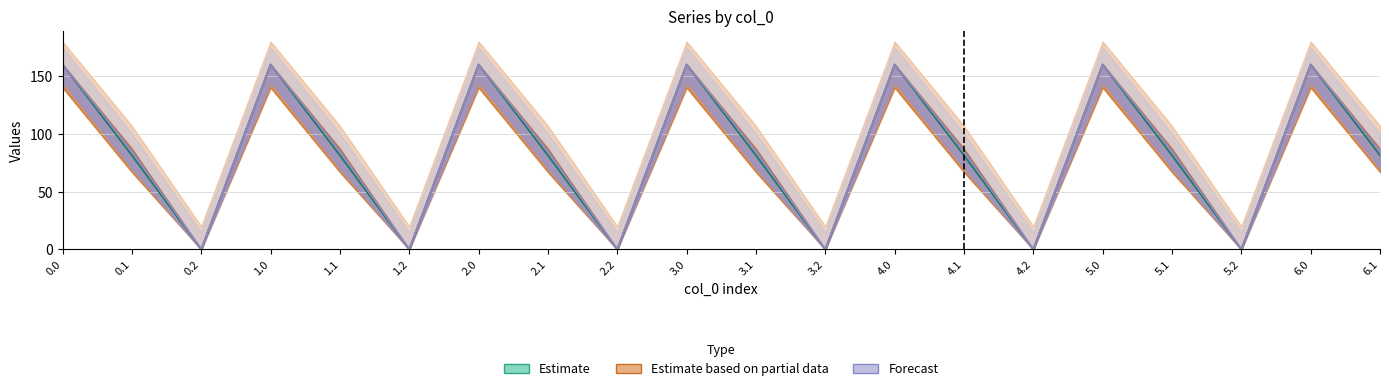

Is it true that col_13 equals 160.0 at 3.0?

True